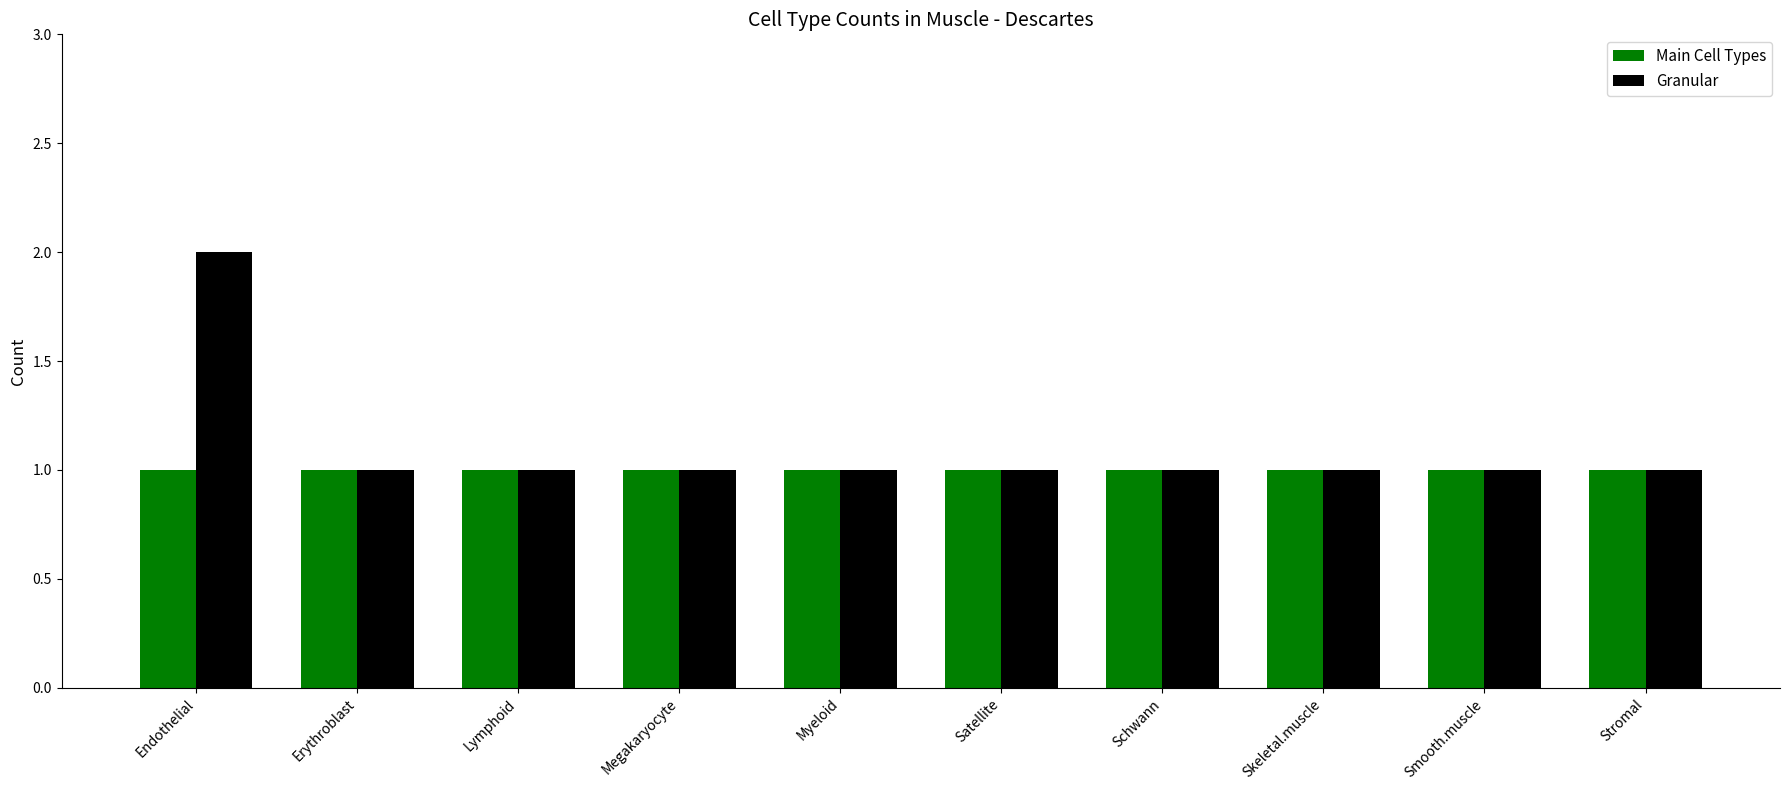

What is the label of the 6th bar from the right?

Myeloid